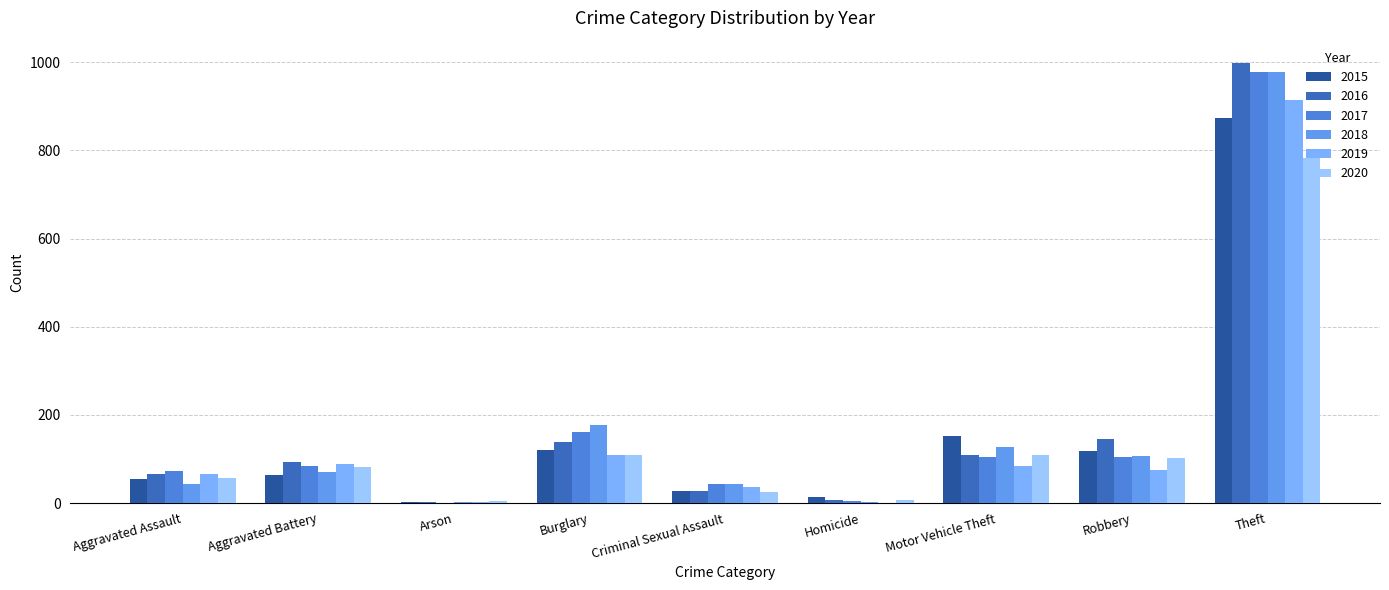

How many groups of bars are there?

9